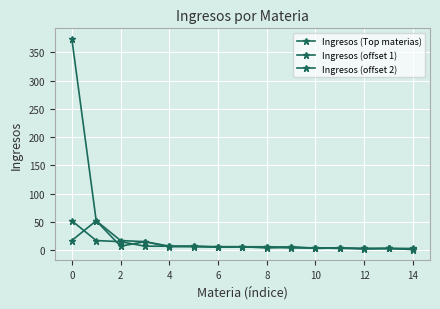

Is this an area chart (filled region under the line)?

No